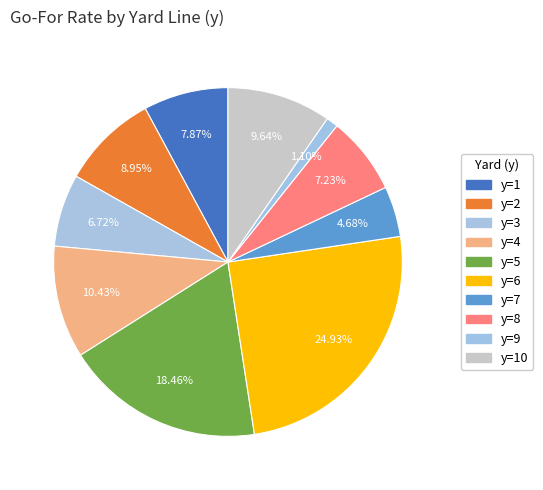

What percentage do y=10 and y=6 together represent?

34.6%